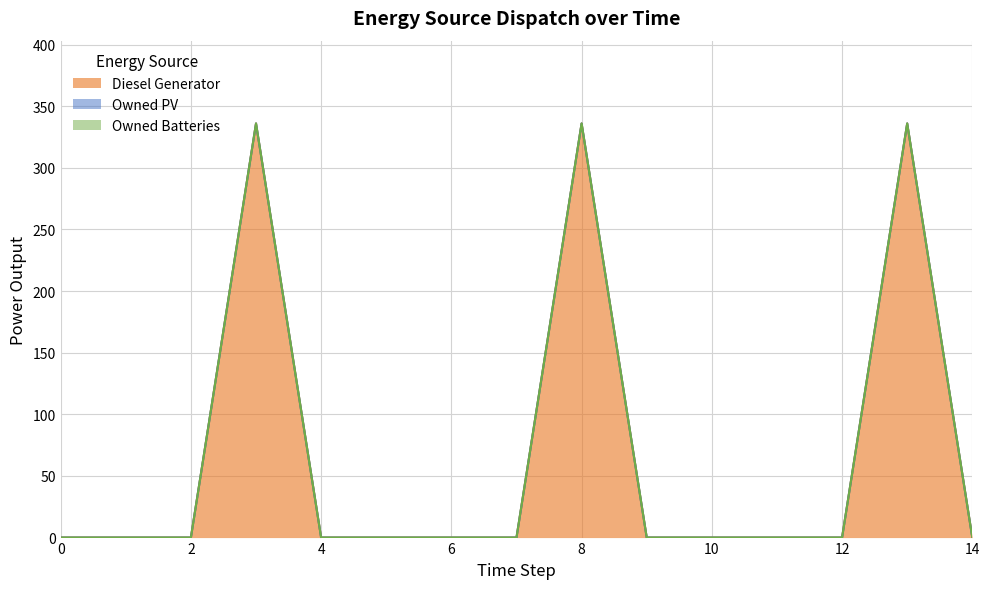

True or false: Owned Batteries has a value of 0 at 9.

True